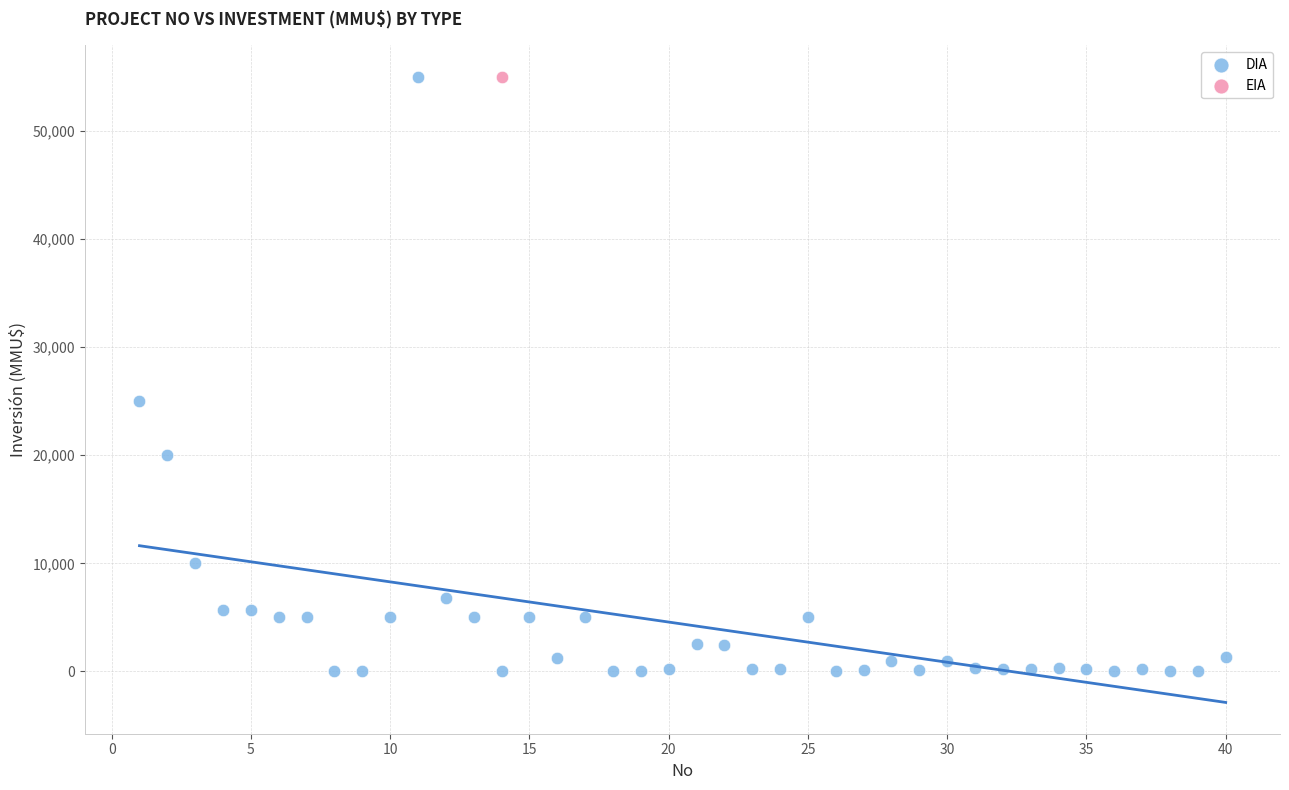

What are all the series names shown in the legend?

DIA, EIA